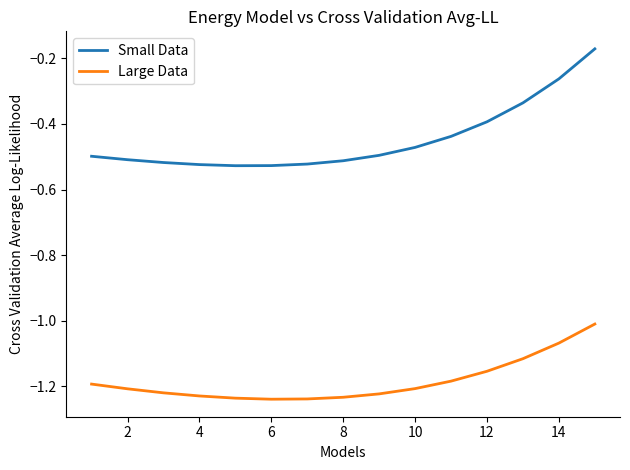

Which series has the largest range (max minus min)?

Small Data